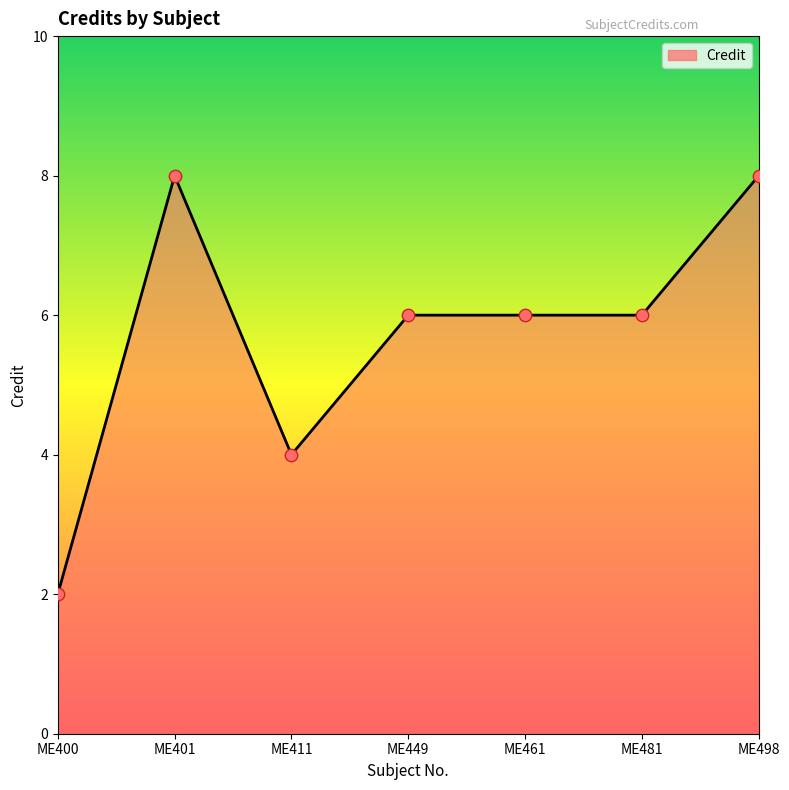

Between ME411 and ME481, which is larger?

ME481